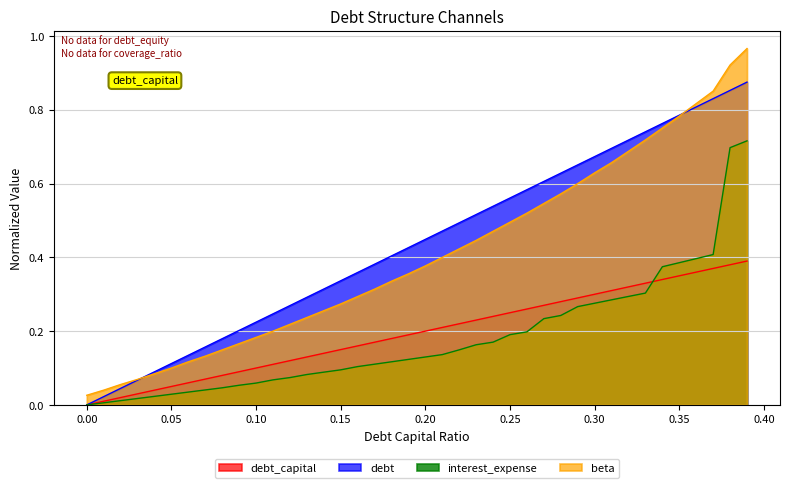

Which has a higher value, 0.17 or 0.22?

0.22